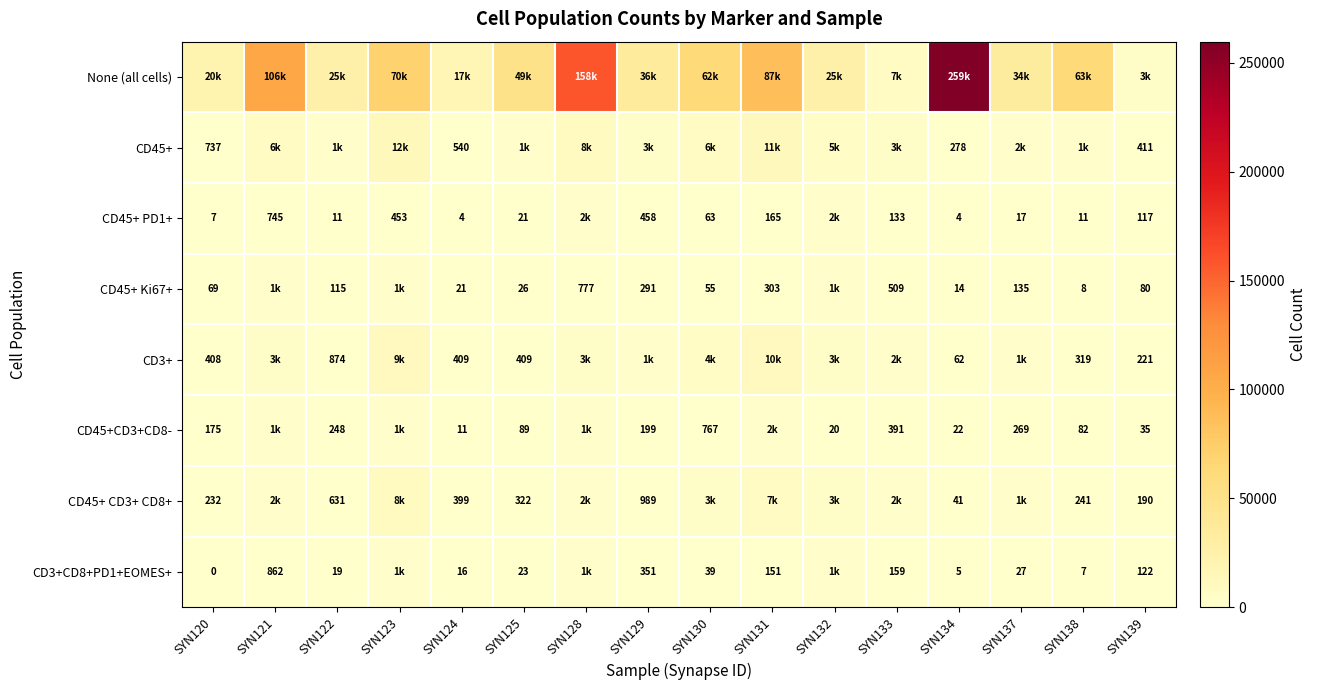

The CD3+ series shows 85 at SYN139. True or false?

False